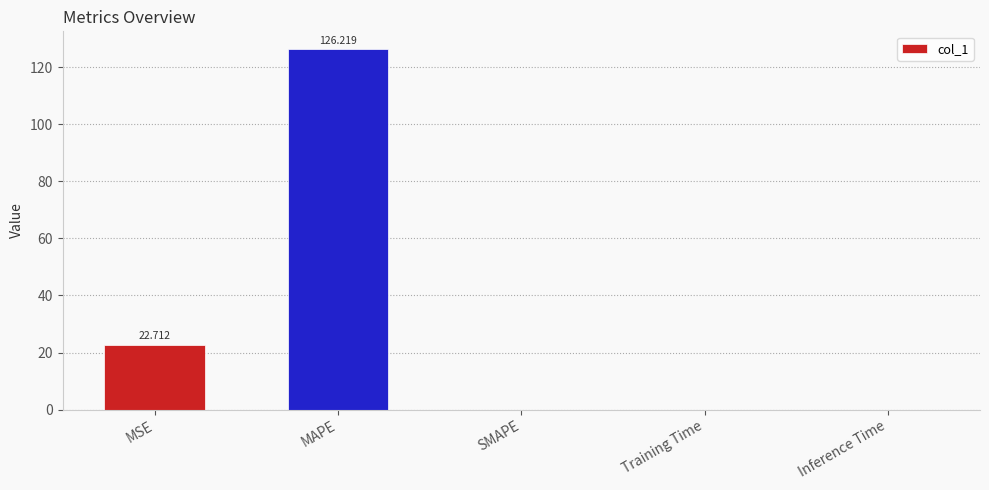

At which category does the chart reach its peak across all series?

MAPE